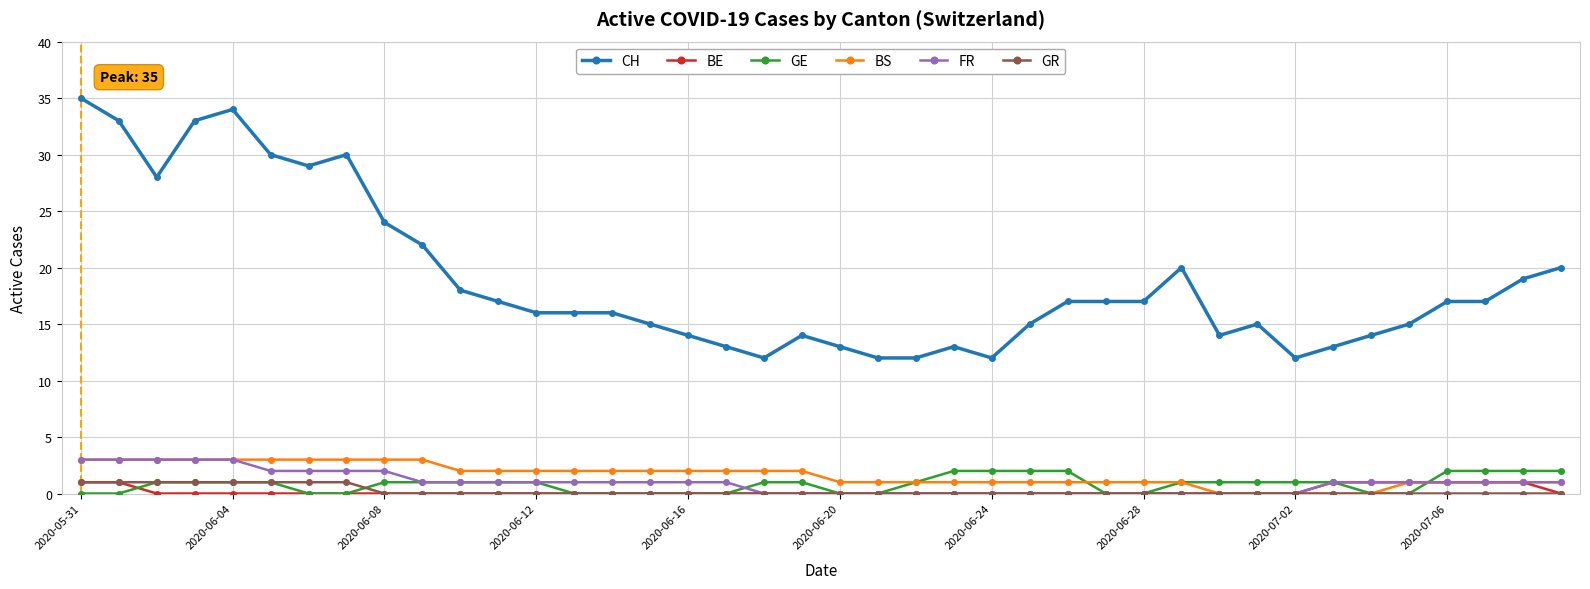

What is the value of the GE point at the 6th from the left?

1